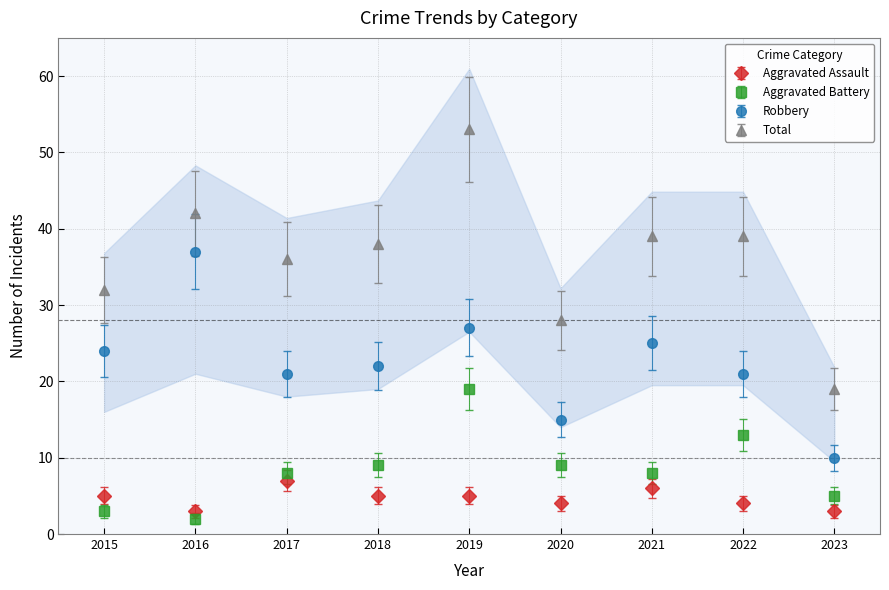

What are all the series names shown in the legend?

Aggravated Assault, Aggravated Battery, Robbery, Total